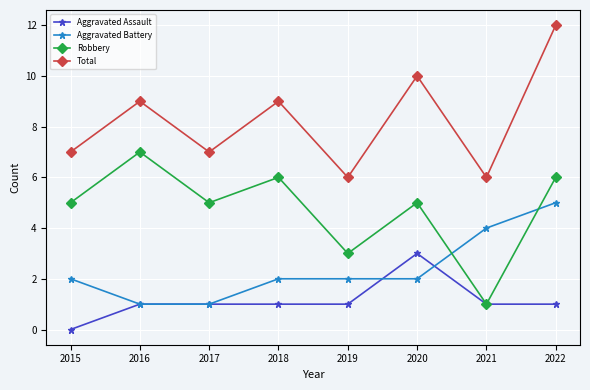

Is it true that Total equals 10 at 2020?

True